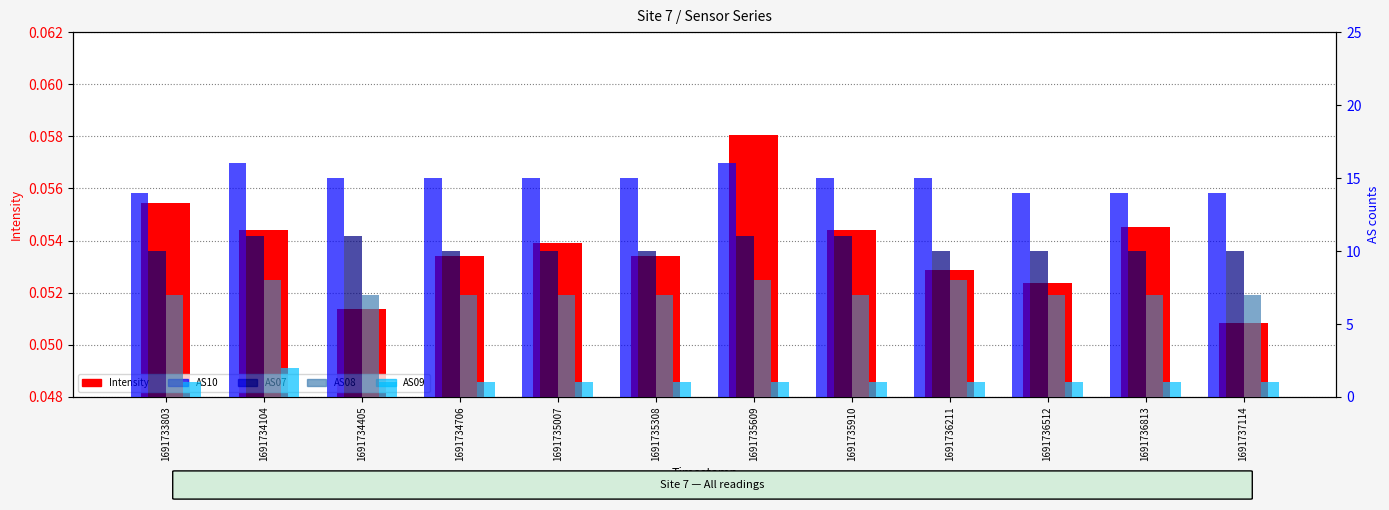

Count the Intensity values in the range 0 to 1.

12